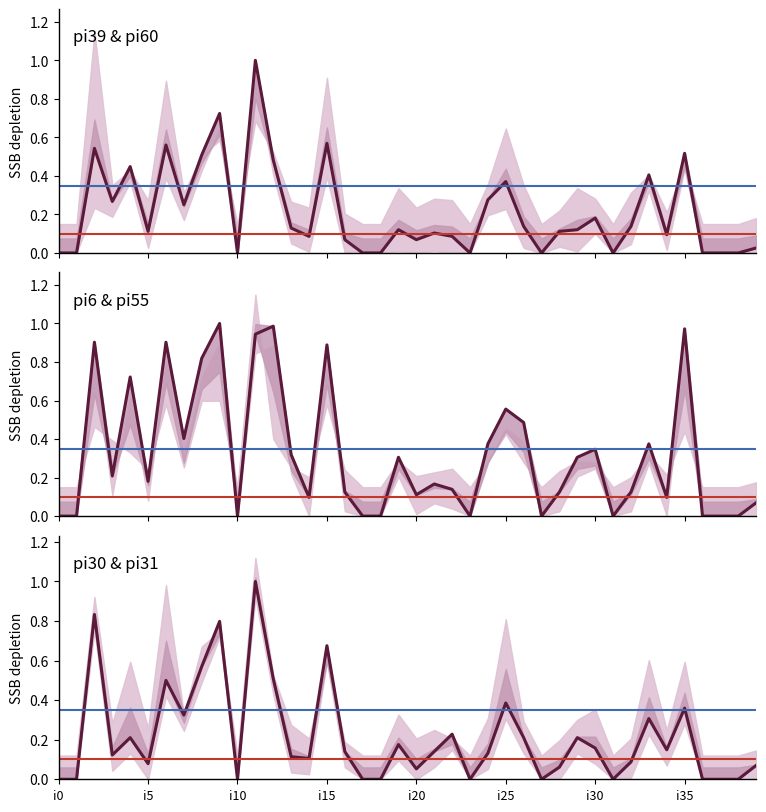

How many values in the pi6 & pi55 series exceed 0?

29